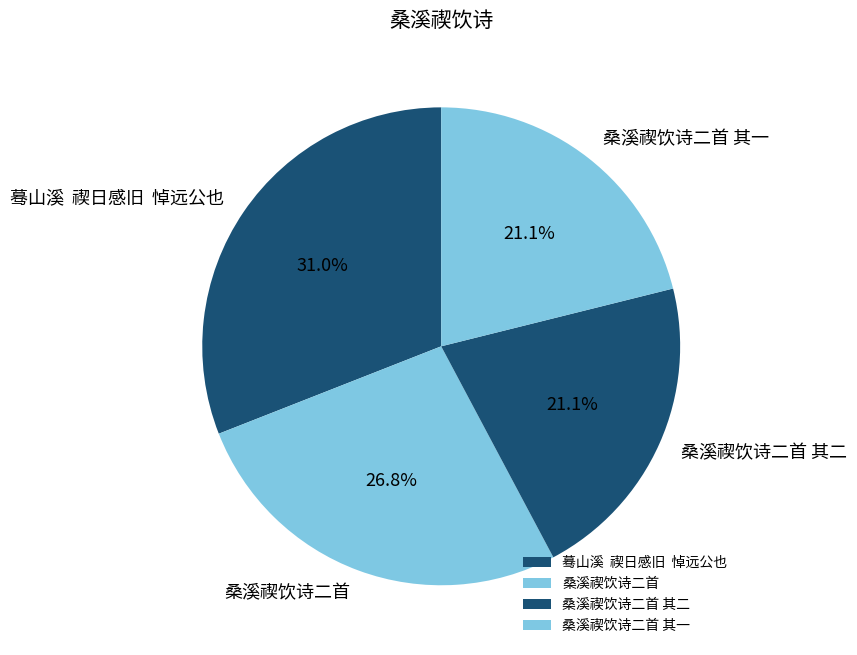

What is the total percentage of 桑溪禊饮诗二首 其二 and 桑溪禊饮诗二首?

47.9%